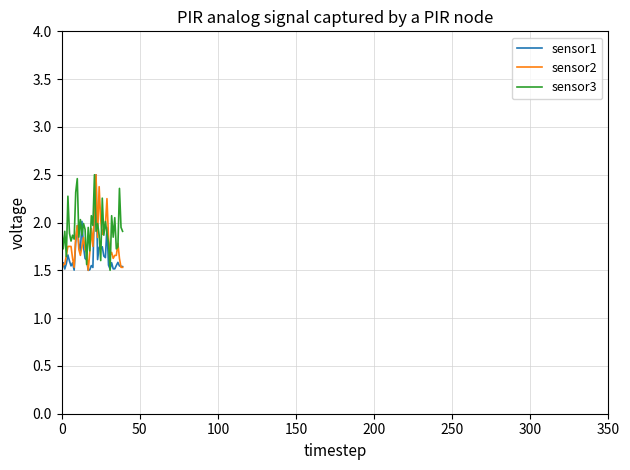

Rank the series by their average value, from lowest to highest.

sensor1, sensor2, sensor3